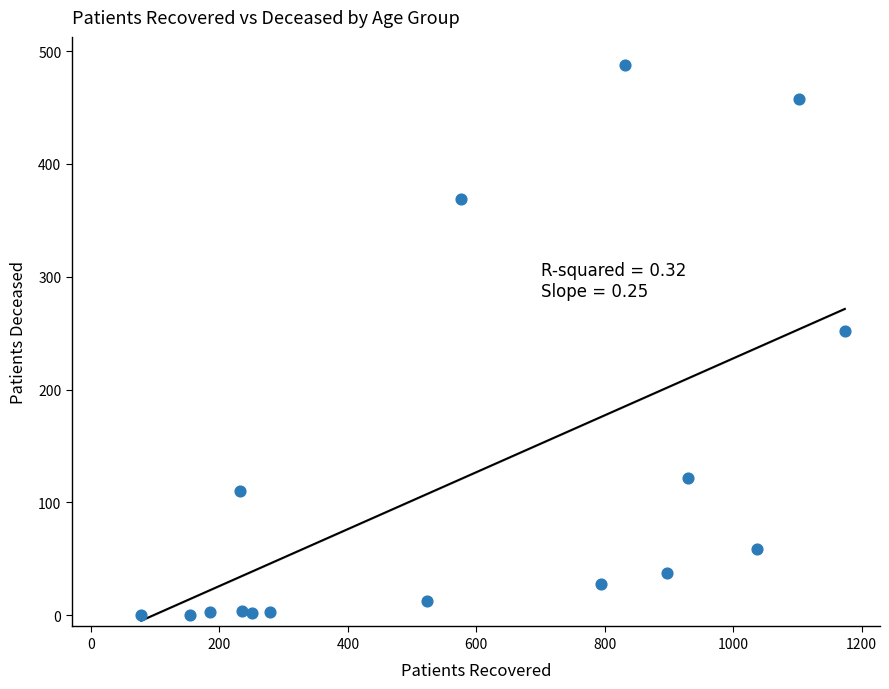

What is the range of X values (max minus min)?

1096